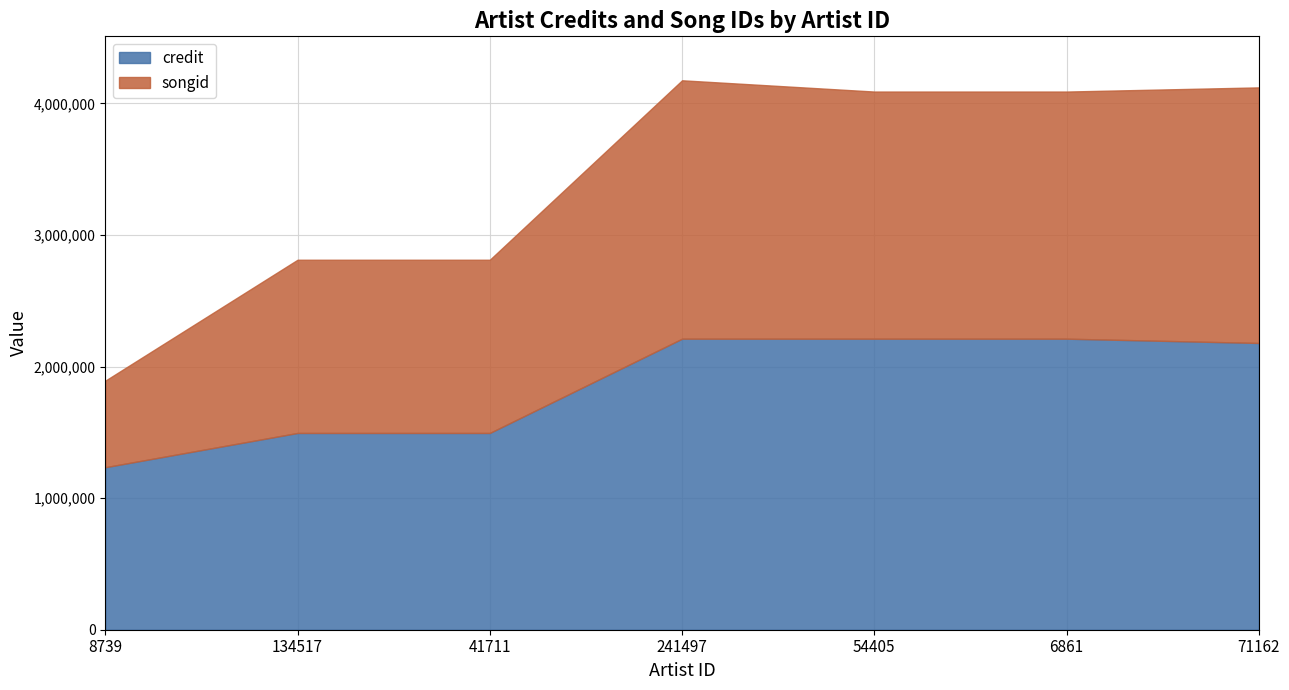

True or false: credit and songid intersect in this chart.

False